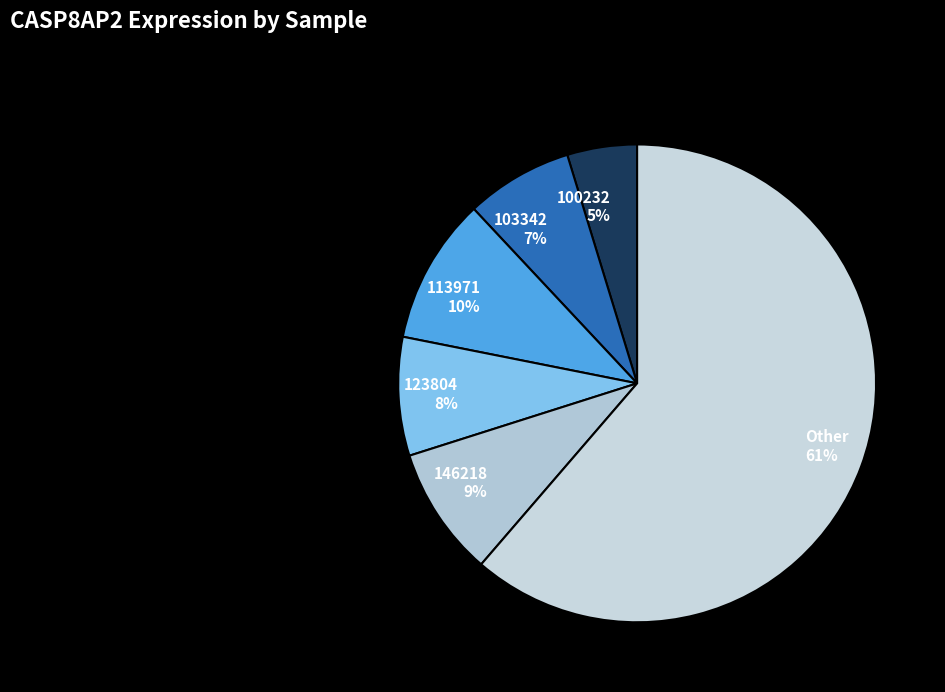

What is the smallest slice in the pie chart?

100232